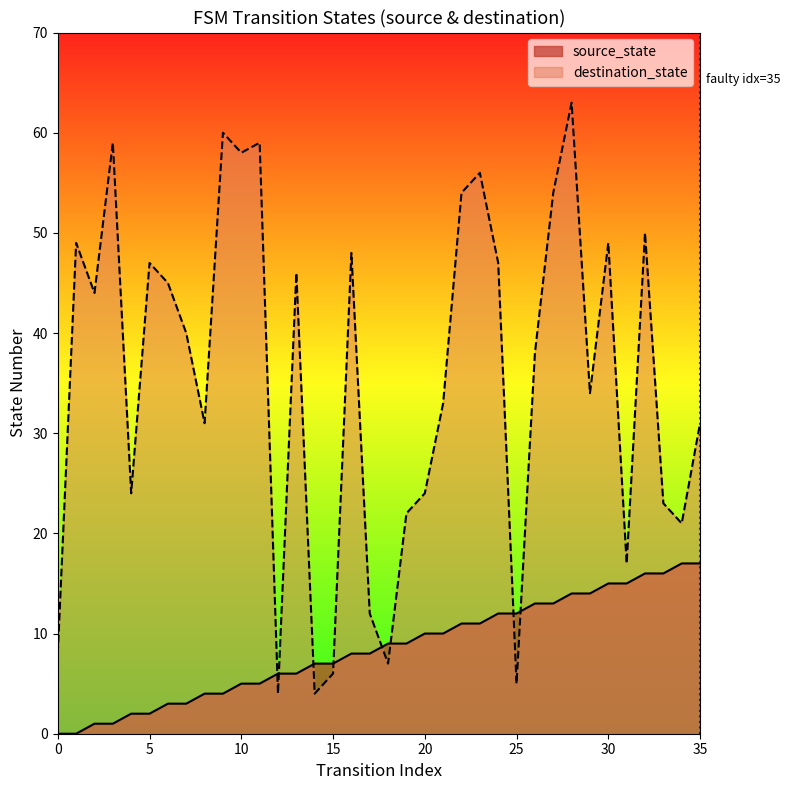

After their last crossing, which series has the higher values: source_state or destination_state?

destination_state